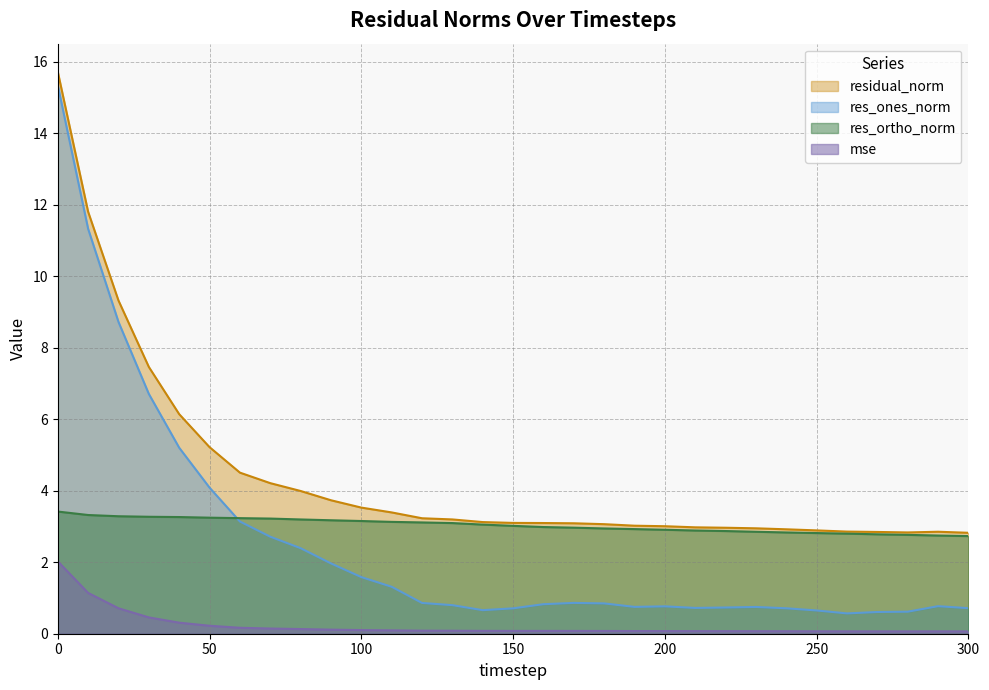

Reading left to right, transcribe all the data shown in this chart.

mse: 2.0	1.1	0.7	0.5	0.3	0.2	0.2	0.1	0.1	0.1	0.1	0.1	0.1	0.1	0.1	0.1	0.1	0.1	0.1	0.1	0.1	0.1	0.1	0.1	0.1	0.1	0.1	0.1	0.1	0.1	0.1
res_ones_norm: 15.3	11.3	8.7	6.7	5.2	4.1	3.1	2.7	2.4	2.0	1.6	1.3	0.9	0.8	0.7	0.7	0.8	0.9	0.8	0.8	0.8	0.7	0.7	0.7	0.7	0.7	0.6	0.6	0.6	0.8	0.7
res_ortho_norm: 3.4	3.3	3.3	3.3	3.3	3.2	3.2	3.2	3.2	3.2	3.2	3.1	3.1	3.1	3.1	3.0	3.0	3.0	2.9	2.9	2.9	2.9	2.9	2.9	2.8	2.8	2.8	2.8	2.8	2.7	2.7
residual_norm: 15.7	11.8	9.3	7.5	6.1	5.2	4.5	4.2	4.0	3.7	3.5	3.4	3.2	3.2	3.1	3.1	3.1	3.1	3.1	3.0	3.0	3.0	3.0	2.9	2.9	2.9	2.9	2.8	2.8	2.9	2.8